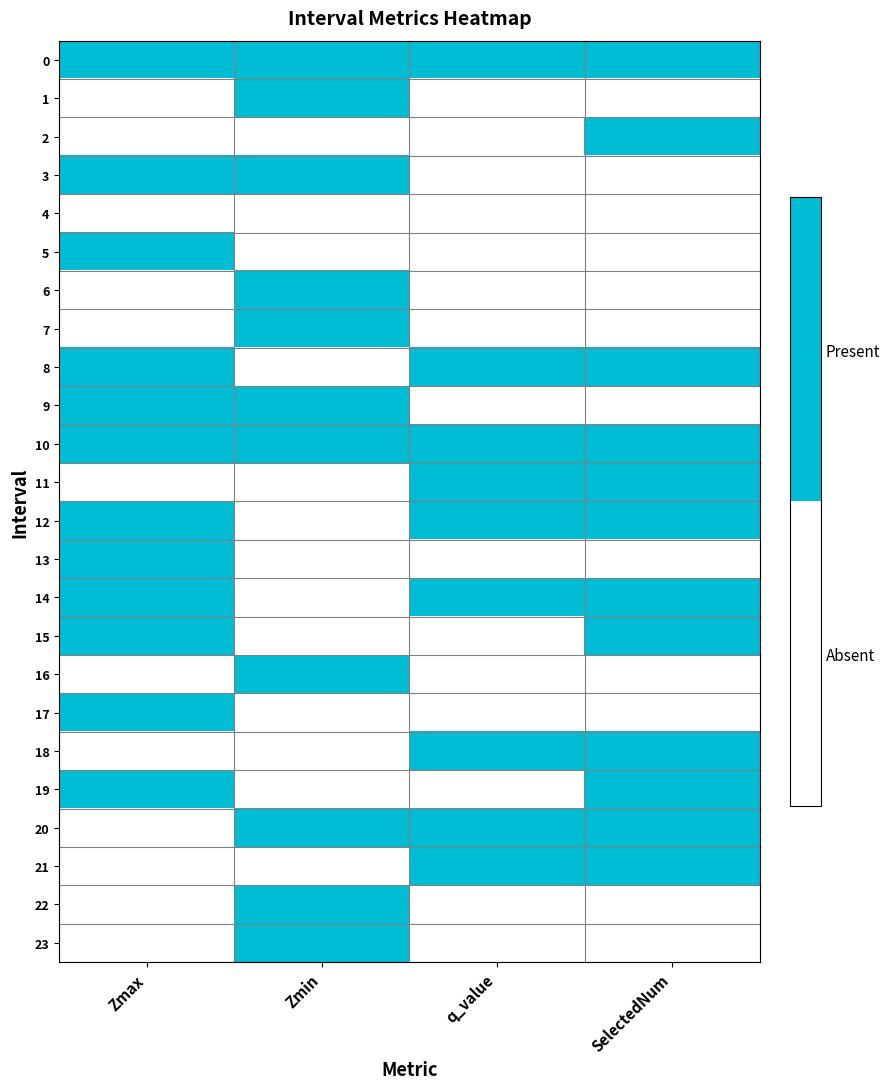

Reading left to right, list all the values displayed in this chart.

0: Zmax=1	Zmin=1	q_value=1	SelectedNum=1
1: Zmax=0	Zmin=1	q_value=0	SelectedNum=0
2: Zmax=0	Zmin=0	q_value=0	SelectedNum=1
3: Zmax=1	Zmin=1	q_value=0	SelectedNum=0
4: Zmax=0	Zmin=0	q_value=0	SelectedNum=0
5: Zmax=1	Zmin=0	q_value=0	SelectedNum=0
6: Zmax=0	Zmin=1	q_value=0	SelectedNum=0
7: Zmax=0	Zmin=1	q_value=0	SelectedNum=0
8: Zmax=1	Zmin=0	q_value=1	SelectedNum=1
9: Zmax=1	Zmin=1	q_value=0	SelectedNum=0
10: Zmax=1	Zmin=1	q_value=1	SelectedNum=1
11: Zmax=0	Zmin=0	q_value=1	SelectedNum=1
12: Zmax=1	Zmin=0	q_value=1	SelectedNum=1
13: Zmax=1	Zmin=0	q_value=0	SelectedNum=0
14: Zmax=1	Zmin=0	q_value=1	SelectedNum=1
15: Zmax=1	Zmin=0	q_value=0	SelectedNum=1
16: Zmax=0	Zmin=1	q_value=0	SelectedNum=0
17: Zmax=1	Zmin=0	q_value=0	SelectedNum=0
18: Zmax=0	Zmin=0	q_value=1	SelectedNum=1
19: Zmax=1	Zmin=0	q_value=0	SelectedNum=1
20: Zmax=0	Zmin=1	q_value=1	SelectedNum=1
21: Zmax=0	Zmin=0	q_value=1	SelectedNum=1
22: Zmax=0	Zmin=1	q_value=0	SelectedNum=0
23: Zmax=0	Zmin=1	q_value=0	SelectedNum=0